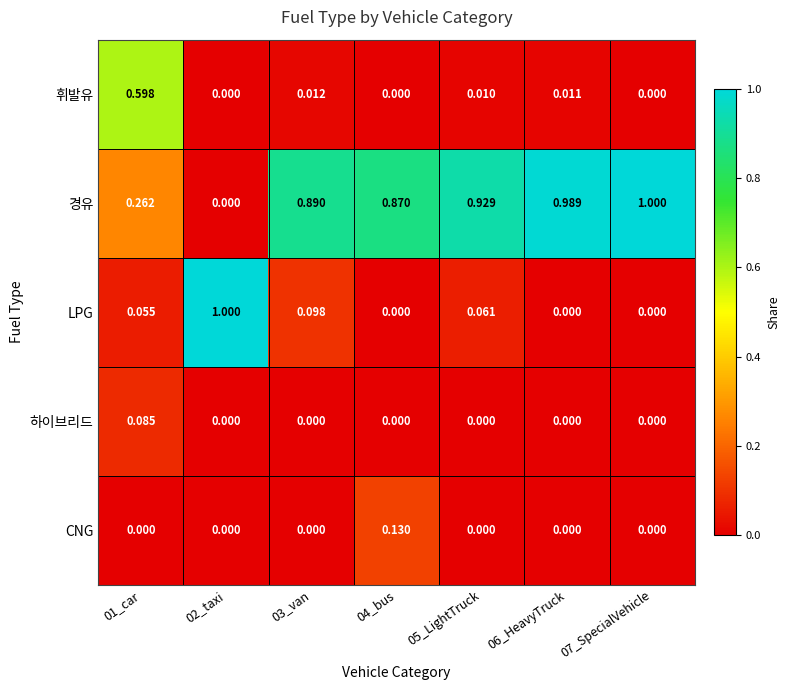

Is the value of 경유 at 04_bus greater than the value of CNG at 07_SpecialVehicle?

Yes